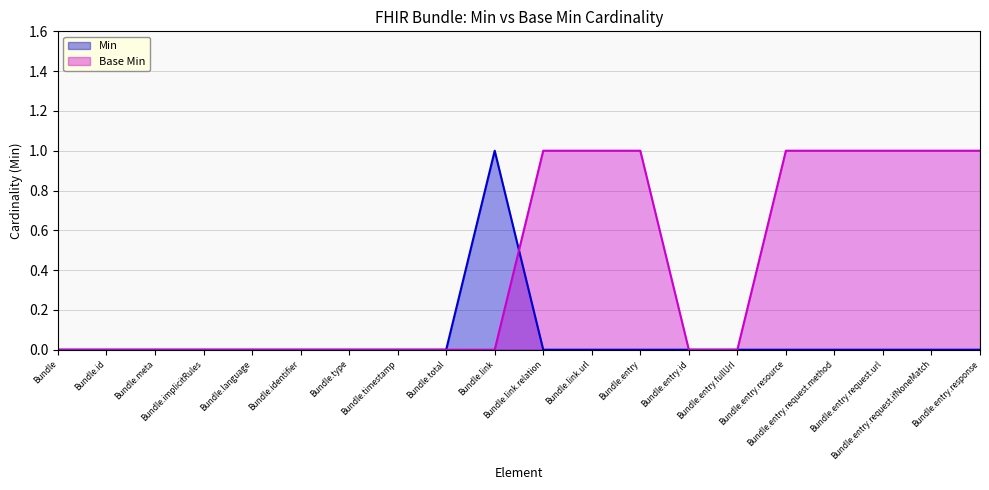

True or false: Base Min has a value of 0 at Bundle.meta.

False